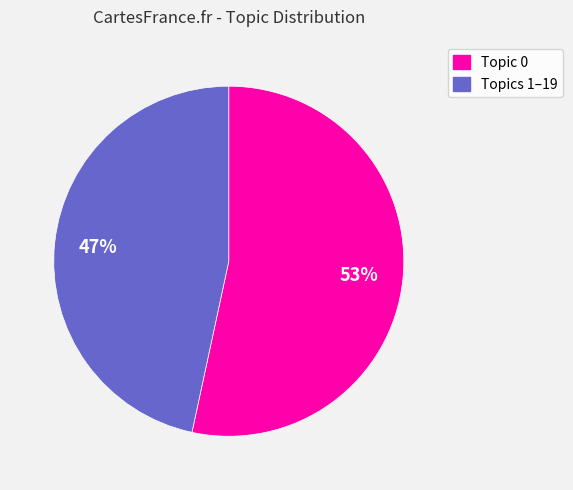

To the nearest percent, what is the average slice percentage?

50%